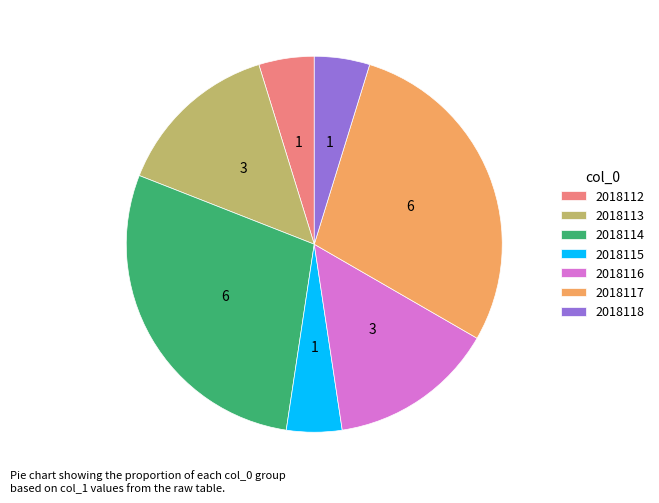

The 2018114 slice represents 36% of the pie. True or false?

False